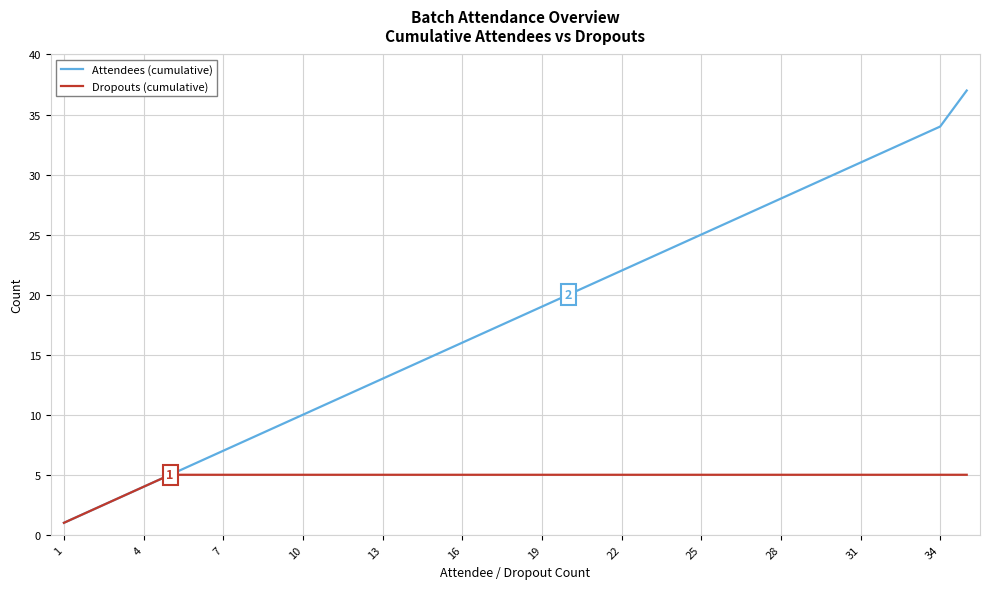

Which series has the widest spread of values?

Attendees (cumulative)